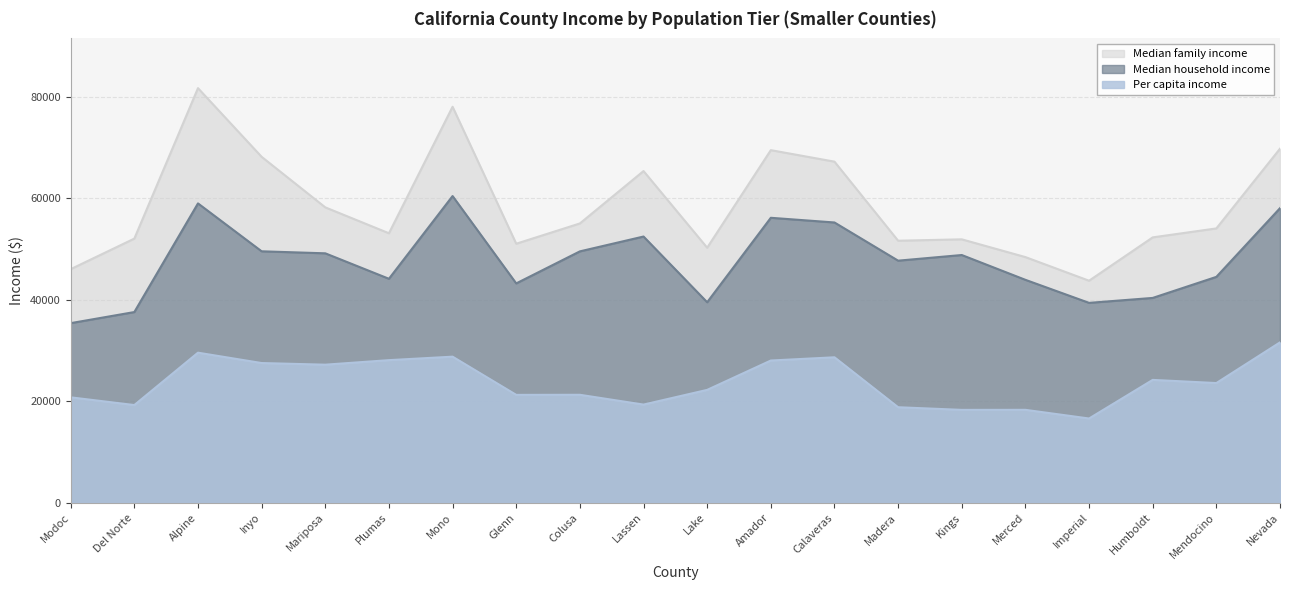

What is the maximum value shown in the chart?

81750